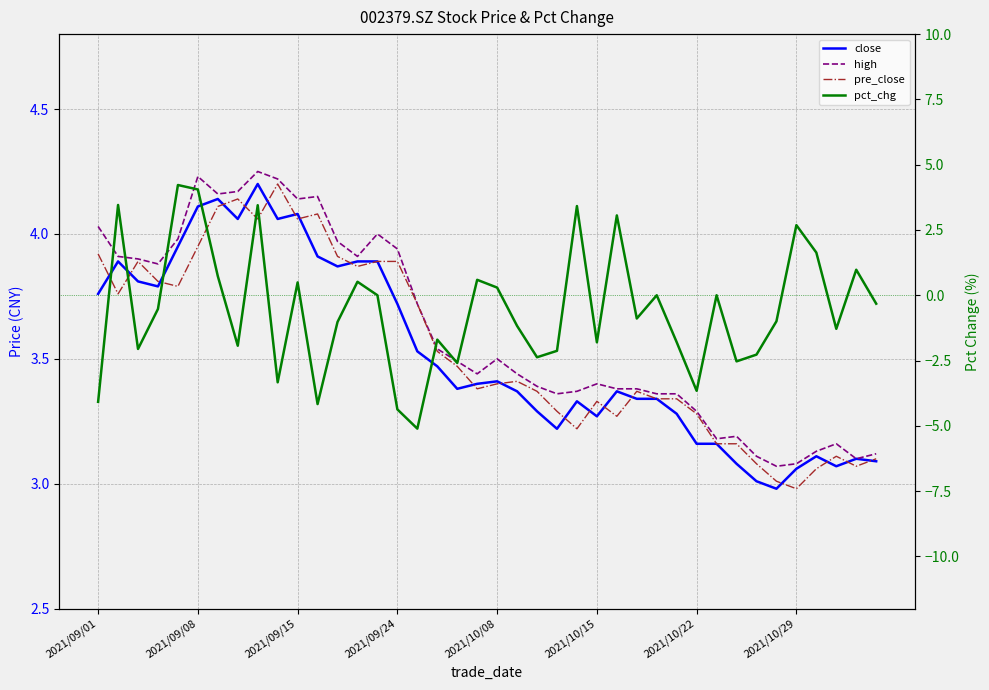

List the labels in order of pct_chg value, smallest first.

16, 15, 11, 2021/09/01, 30, 9, 18, 32, 22, 33, 23, 2021/09/15, 2021/10/29, 25, 29, 17, 37, 21, 12, 34, 27, 2021/09/24, 39, 14, 28, 31, 20, 10, 13, 19, 2021/10/22, 38, 36, 35, 26, 24, 8, 2021/09/08, 2021/10/15, 2021/10/08